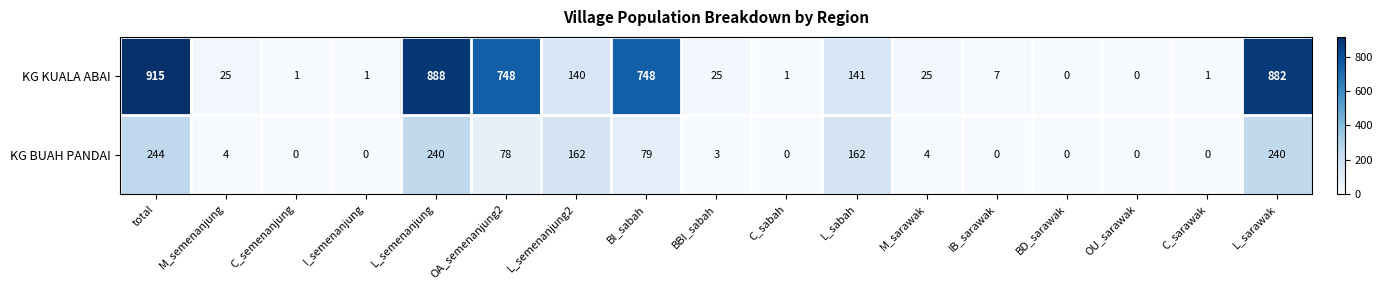

At which label does KG BUAH PANDAI first exceed 4?

total